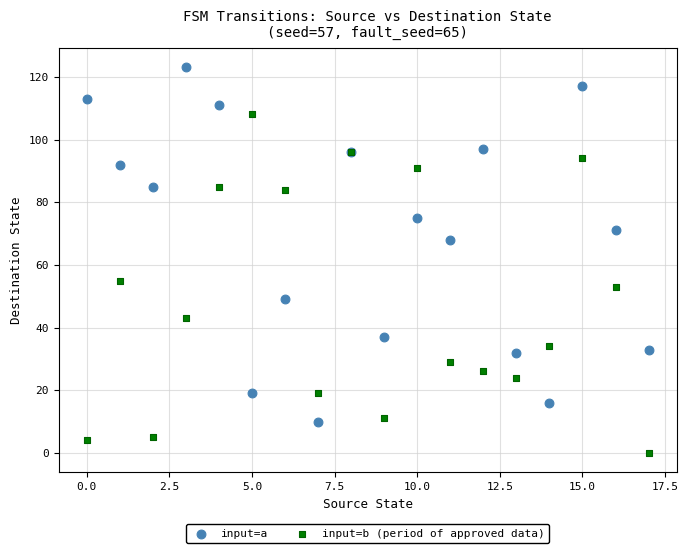

Which series contains the highest Y value?

input=a